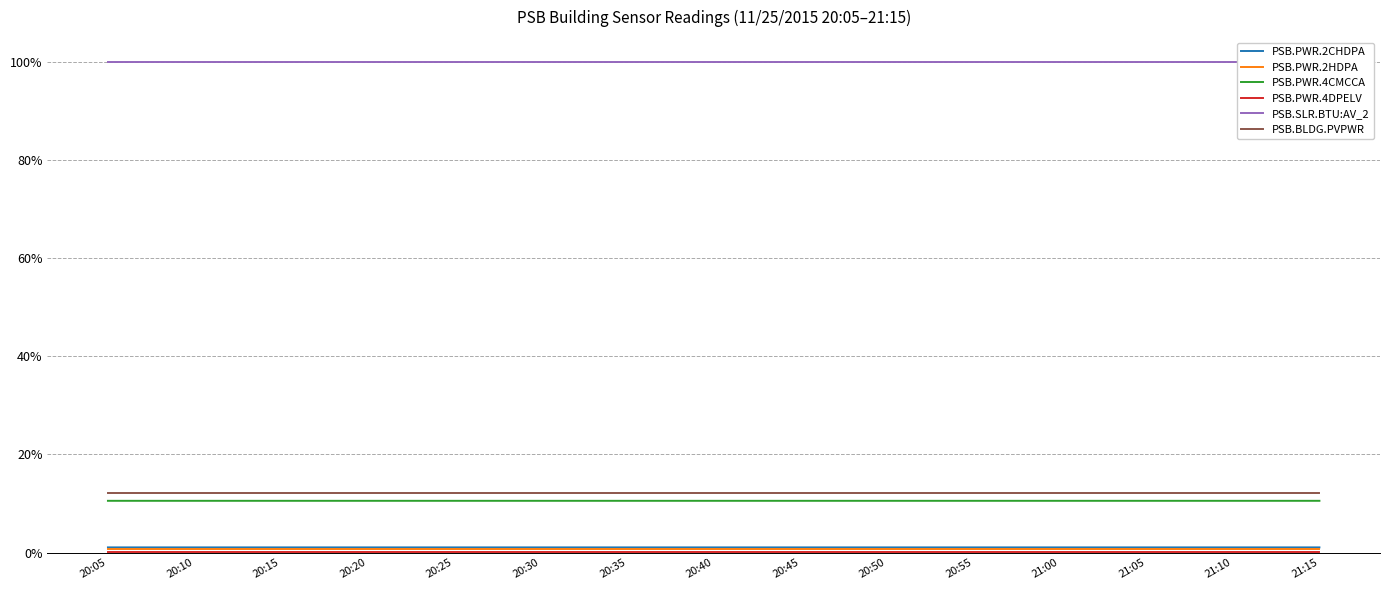

Rank the series by their maximum value, from lowest to highest.

PSB.PWR.4DPELV, PSB.PWR.2HDPA, PSB.PWR.2CHDPA, PSB.PWR.4CMCCA, PSB.BLDG.PVPWR, PSB.SLR.BTU:AV_2